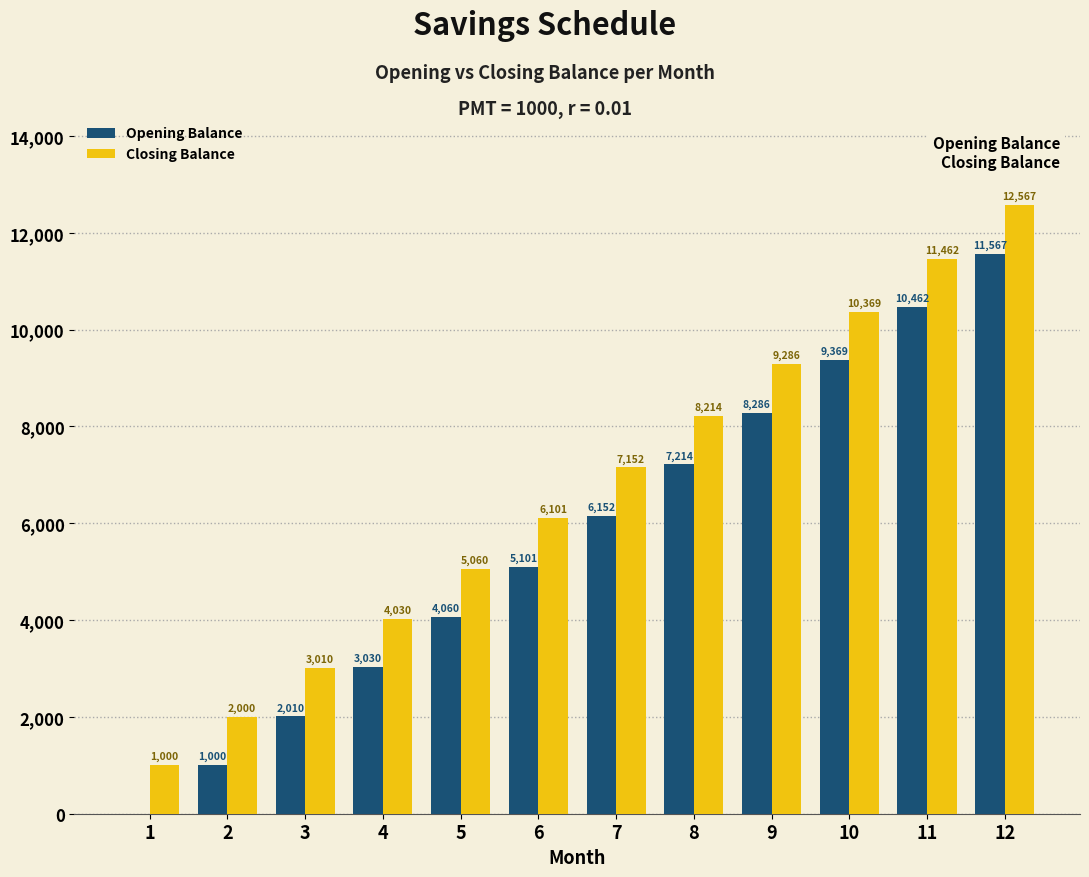

True or false: Opening Balance has a value of 3030.1 at 4.

True